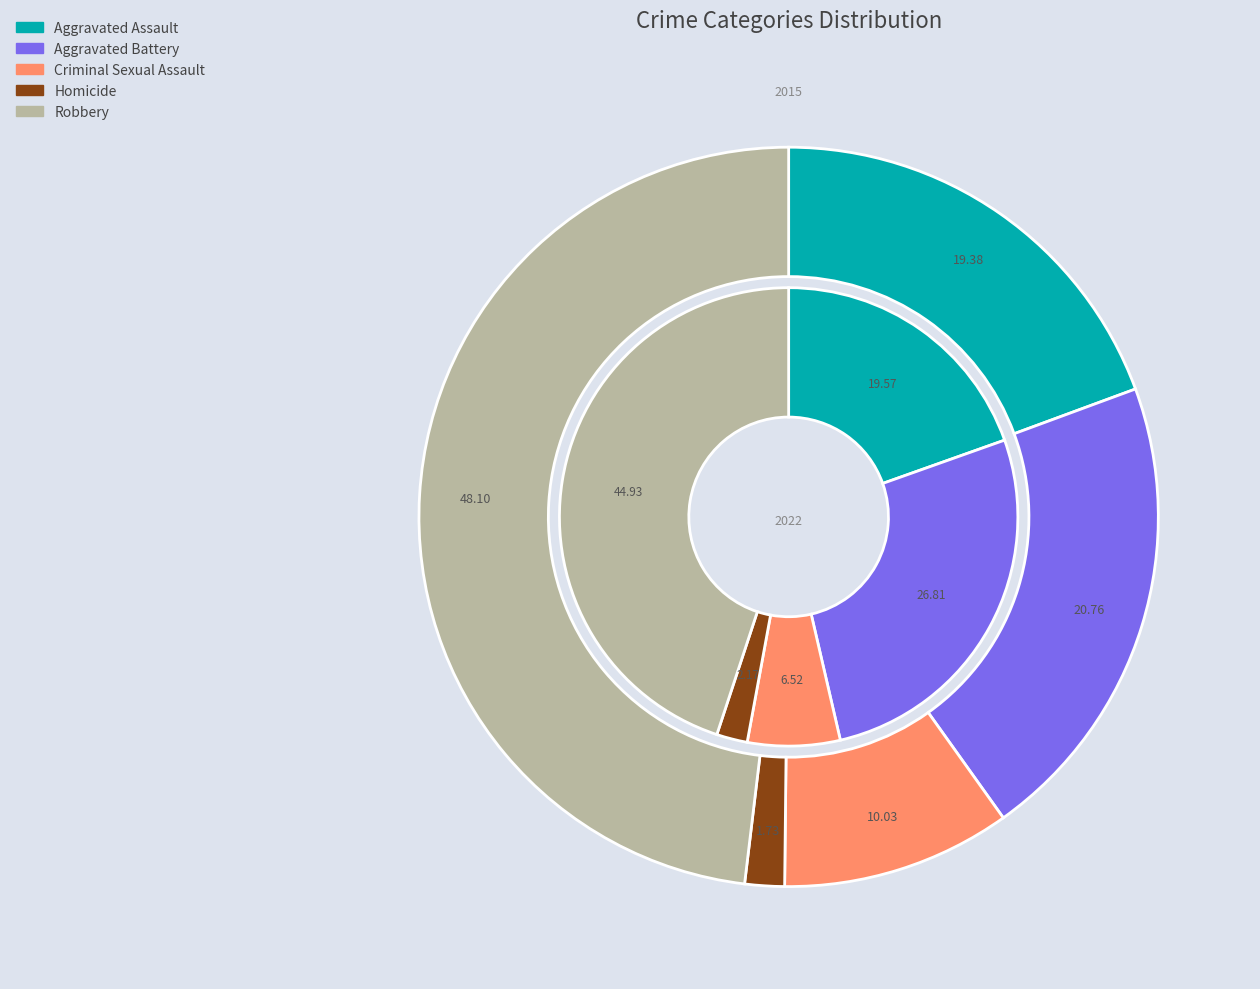

Does values_2015 account for over 50% of the chart?

No